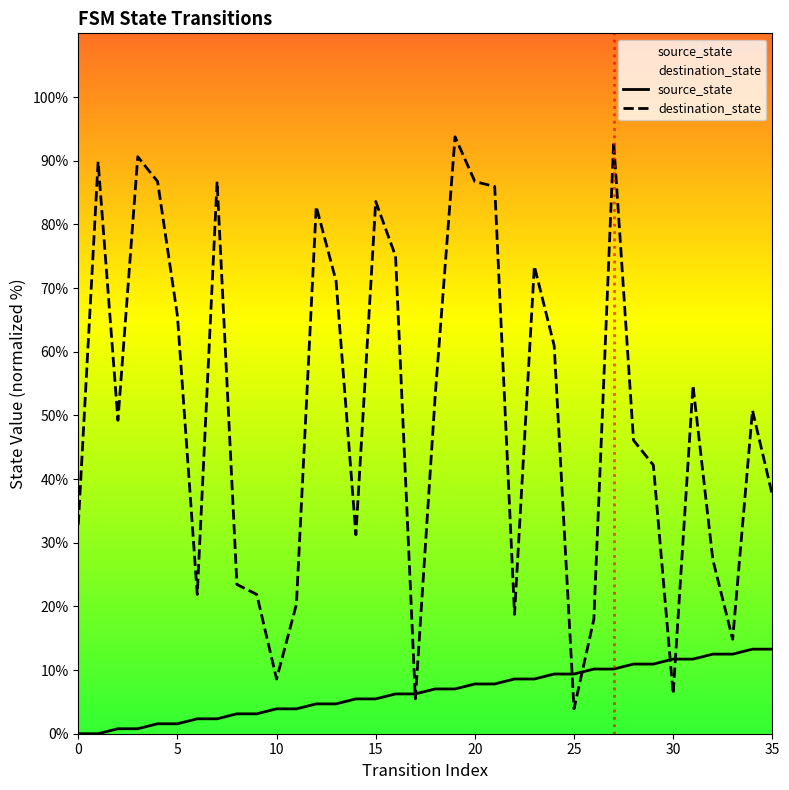

True or false: source_state has a value of 10.2 at 26.

True